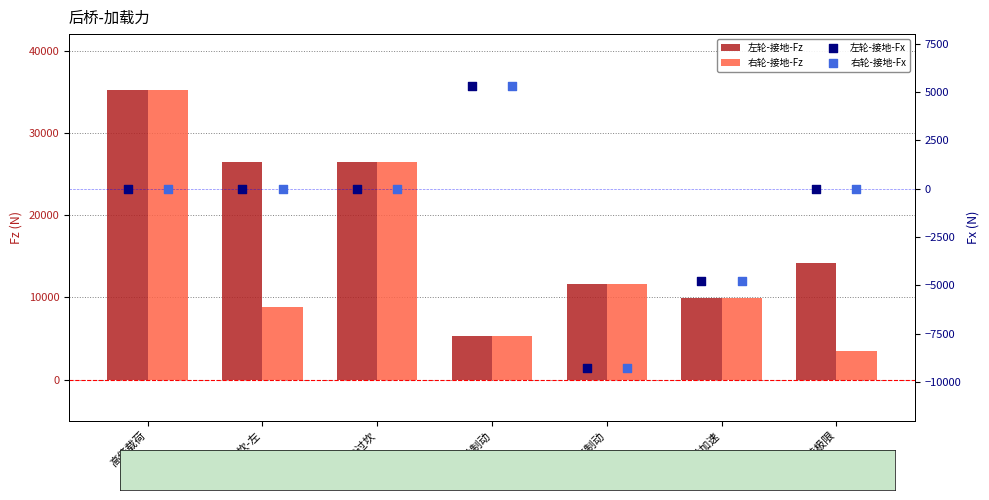

Is the value of 左轮-接地-Fz at 倒车制动 greater than the value of 右轮-接地-Fz at 倒车制动?

No